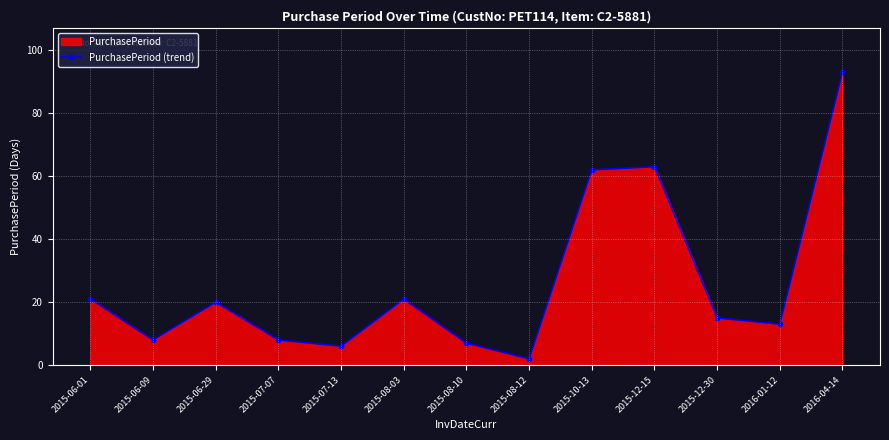

List the labels in order of value, smallest first.

2015-08-12, 2015-07-13, 2015-08-10, 2015-06-09, 2015-07-07, 2016-01-12, 2015-12-30, 2015-06-29, 2015-06-01, 2015-08-03, 2015-10-13, 2015-12-15, 2016-04-14